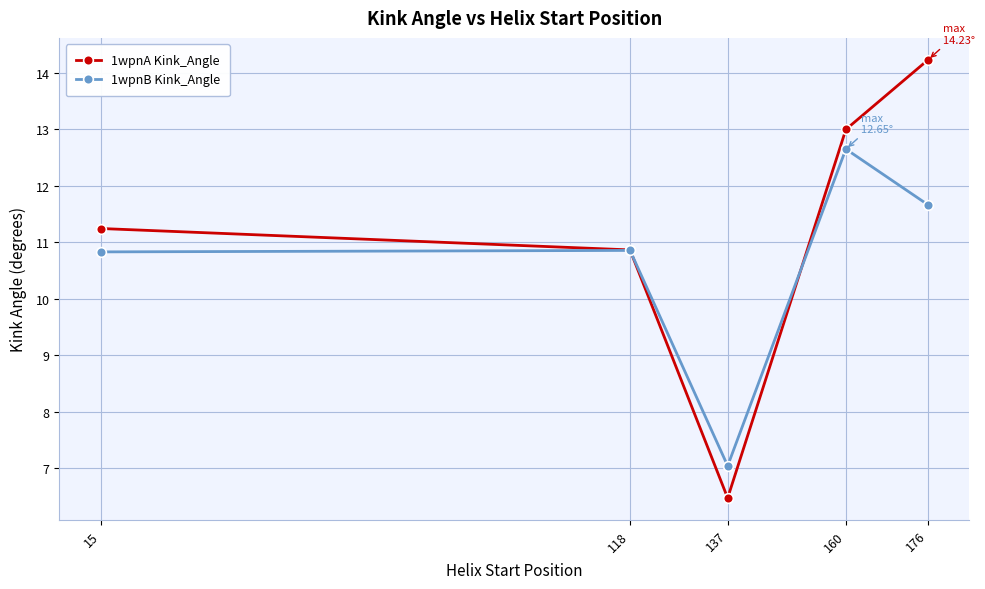

At 15, list the series in order from largest to smallest.

1wpnA Kink_Angle, 1wpnB Kink_Angle